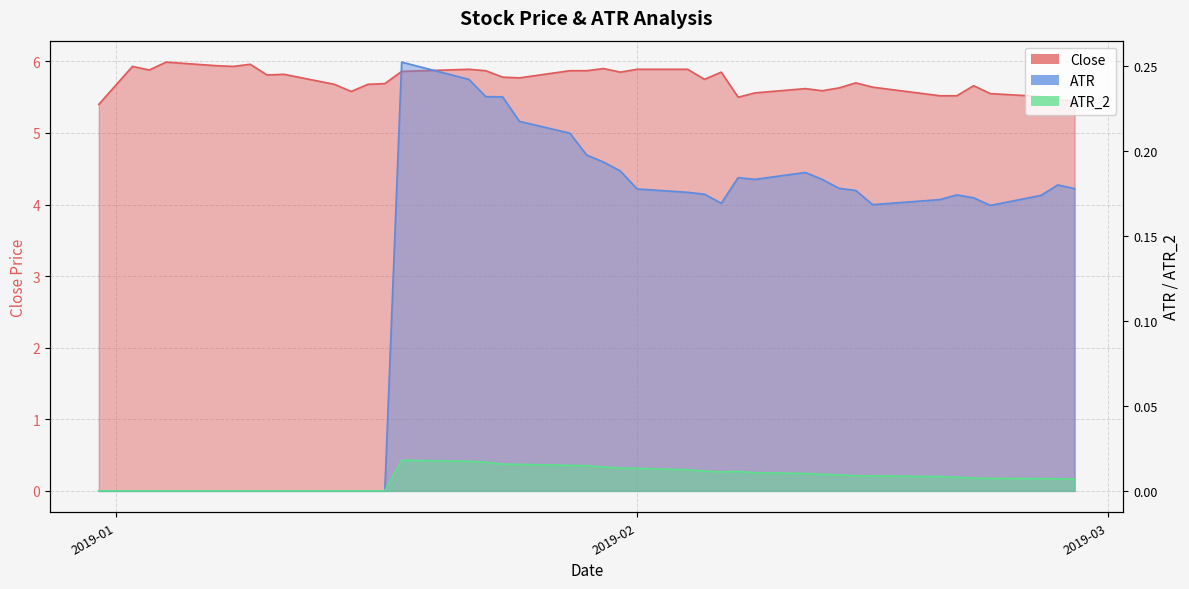

Reading right to left, extract all data points from this chart.

Close: 5.4	5.5	5.5	5.6	5.7	5.5	5.5	5.6	5.7	5.6	5.6	5.6	5.6	5.5	5.8	5.8	5.9	5.9	5.8	5.9	5.9	5.9	5.8	5.8	5.9	5.9	5.9	5.7	5.7	5.6	5.7	5.8	5.8	6.0	5.9	5.9	6.0	5.9	5.9	5.4
ATR: 0.2	0.2	0.2	0.2	0.2	0.2	0.2	0.2	0.2	0.2	0.2	0.2	0.2	0.2	0.2	0.2	0.2	0.2	0.2	0.2	0.2	0.2	0.2	0.2	0.2	0.2	0.3	0.0	0.0	0.0	0.0	0.0	0.0	0.0	0.0	0.0	0.0	0.0	0.0	0.0
ATR_2: 0.0	0.0	0.0	0.0	0.0	0.0	0.0	0.0	0.0	0.0	0.0	0.0	0.0	0.0	0.0	0.0	0.0	0.0	0.0	0.0	0.0	0.0	0.0	0.0	0.0	0.0	0.0	0.0	0.0	0.0	0.0	0.0	0.0	0.0	0.0	0.0	0.0	0.0	0.0	0.0